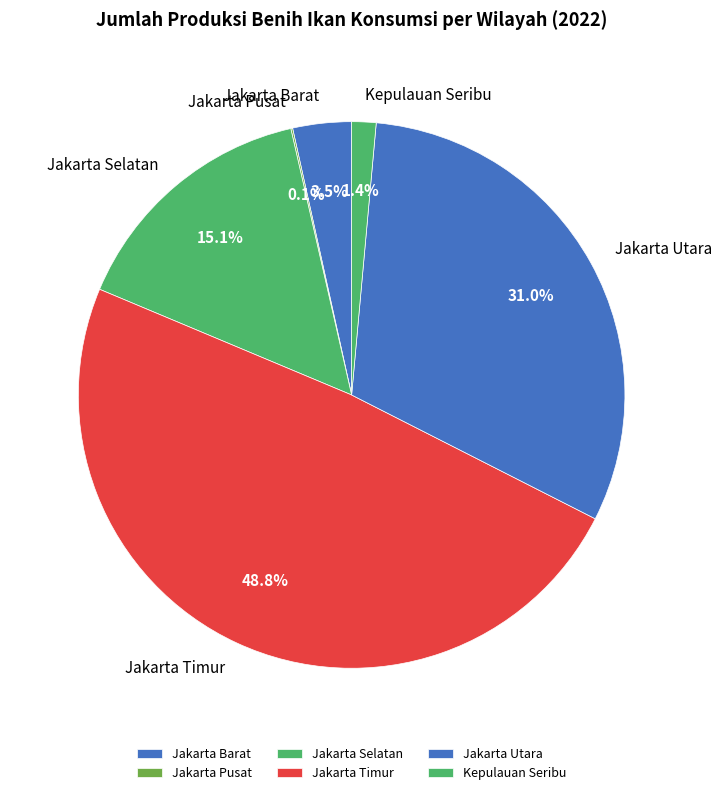

Which category has the biggest portion of the pie?

Jakarta Timur